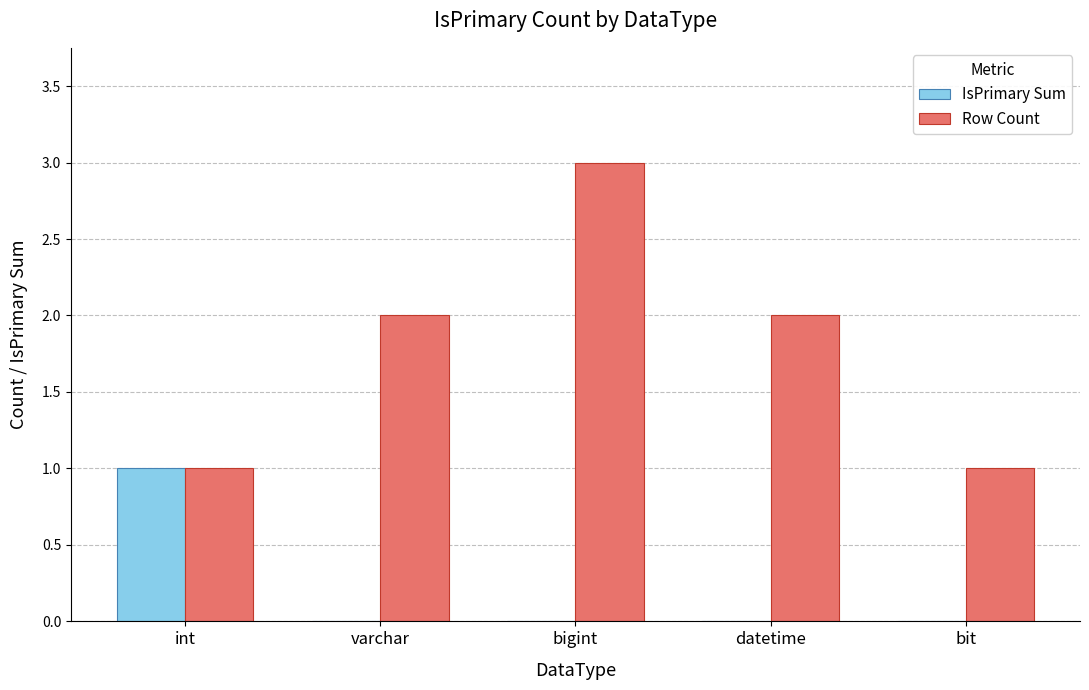

How many groups of bars are there?

5